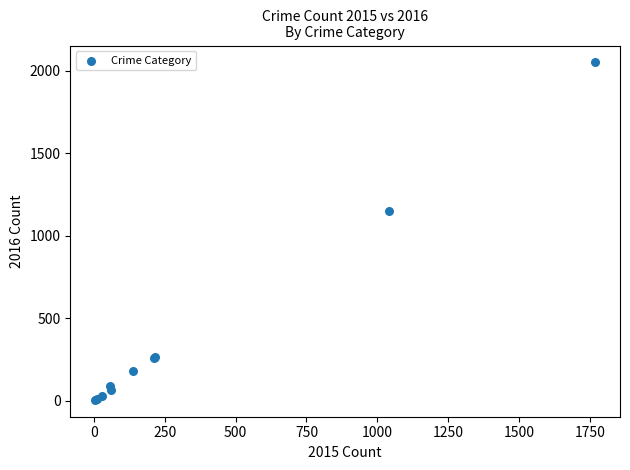

What Y value in the scatter plot is closest to 1027?

1151